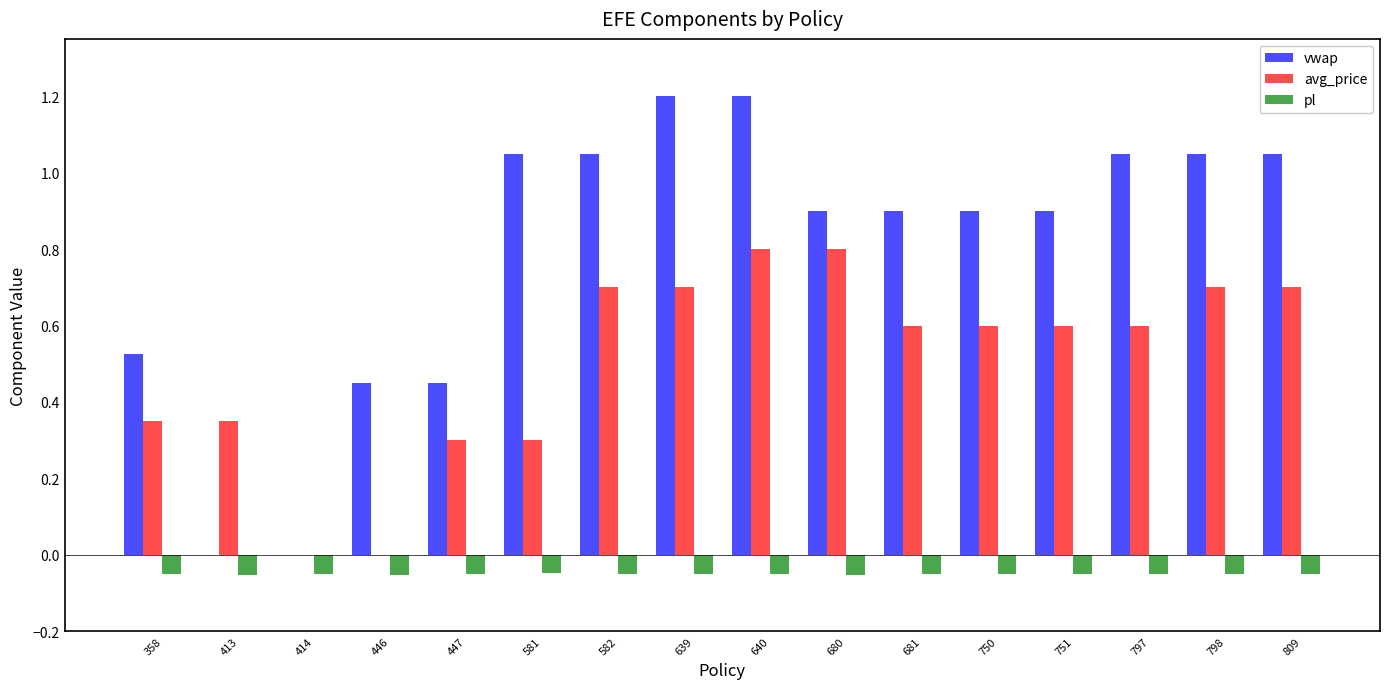

Between 447 and 639, which series saw the biggest shift?

vwap